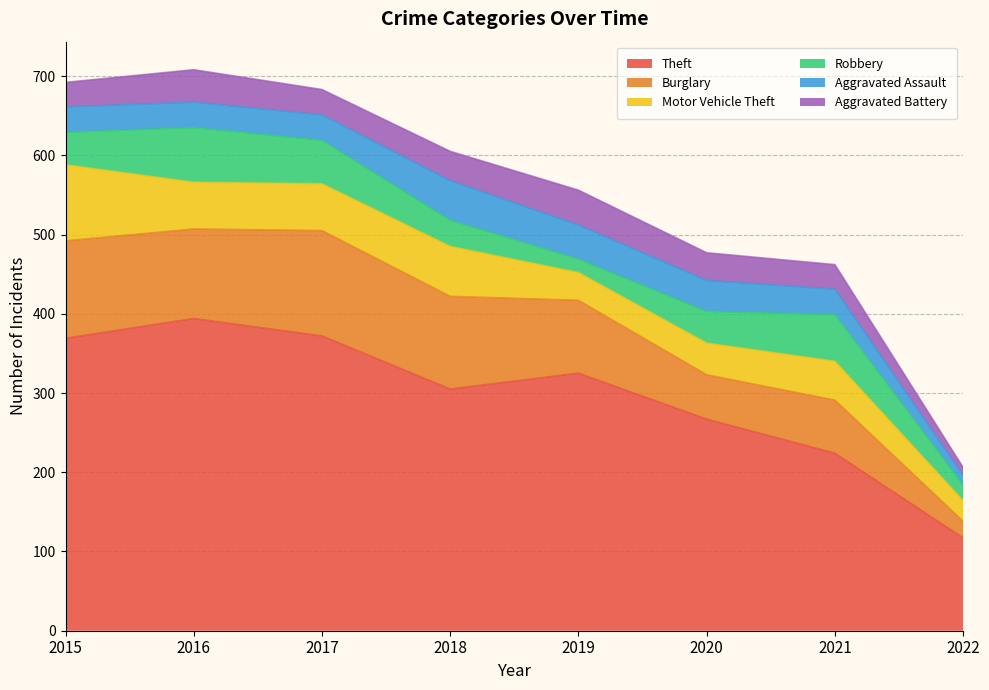

List the labels in order of Theft value, smallest first.

2022, 2021, 2020, 2018, 2019, 2015, 2017, 2016